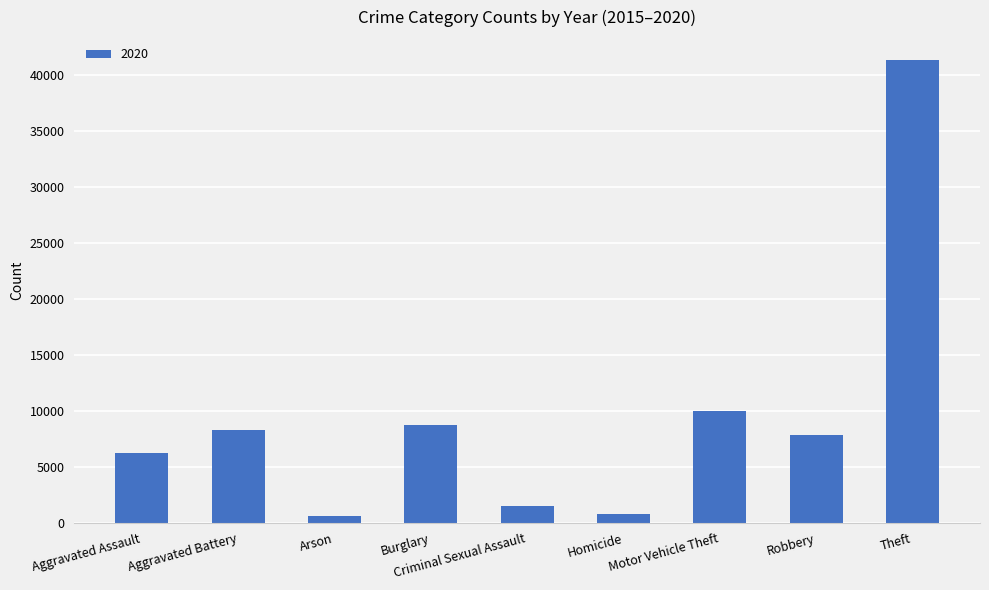

What is the maximum value shown in the chart?

41340